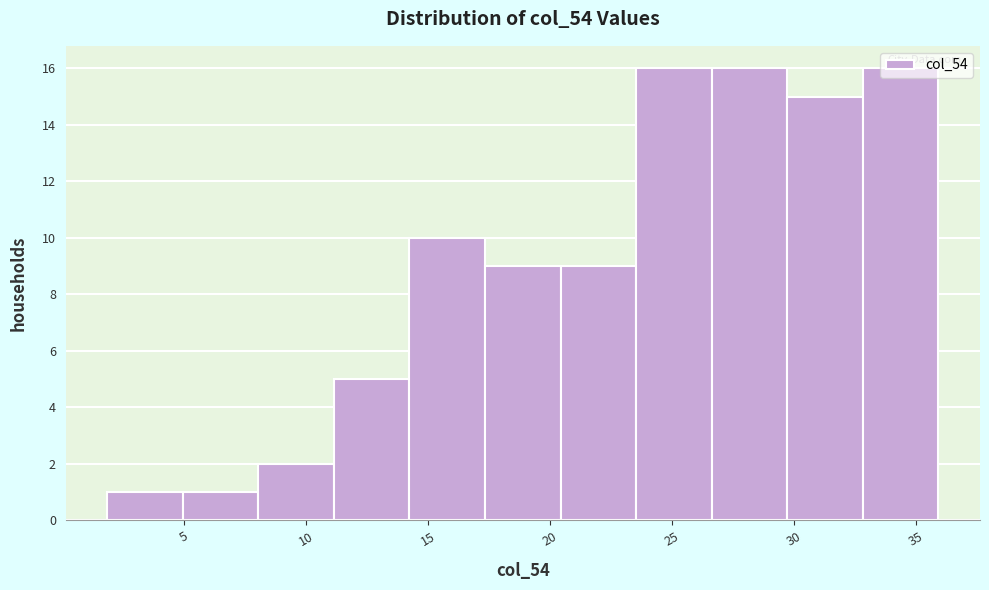

Reading left to right, transcribe this chart: for each bar, give the range it covers on the x-axis and its height. Neither the bar edges nor the heights are printed on the chart, so give them approximately, as read against the axes.

2.0 to 5.0: 1
5.0 to 8.0: 1
8.0 to 11.0: 2
11.0 to 14.0: 5
14.0 to 17.5: 10
17.5 to 20.5: 9
20.5 to 23.5: 9
23.5 to 26.5: 16
26.5 to 29.5: 16
29.5 to 33.0: 15
33.0 to 36.0: 16